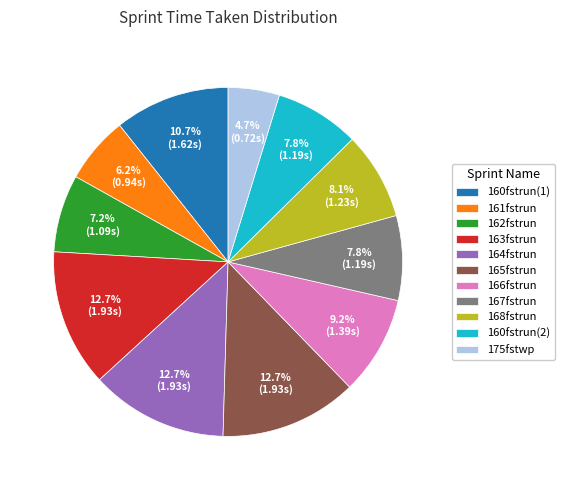

What portion of the pie excludes 175fstwp?

95.3%